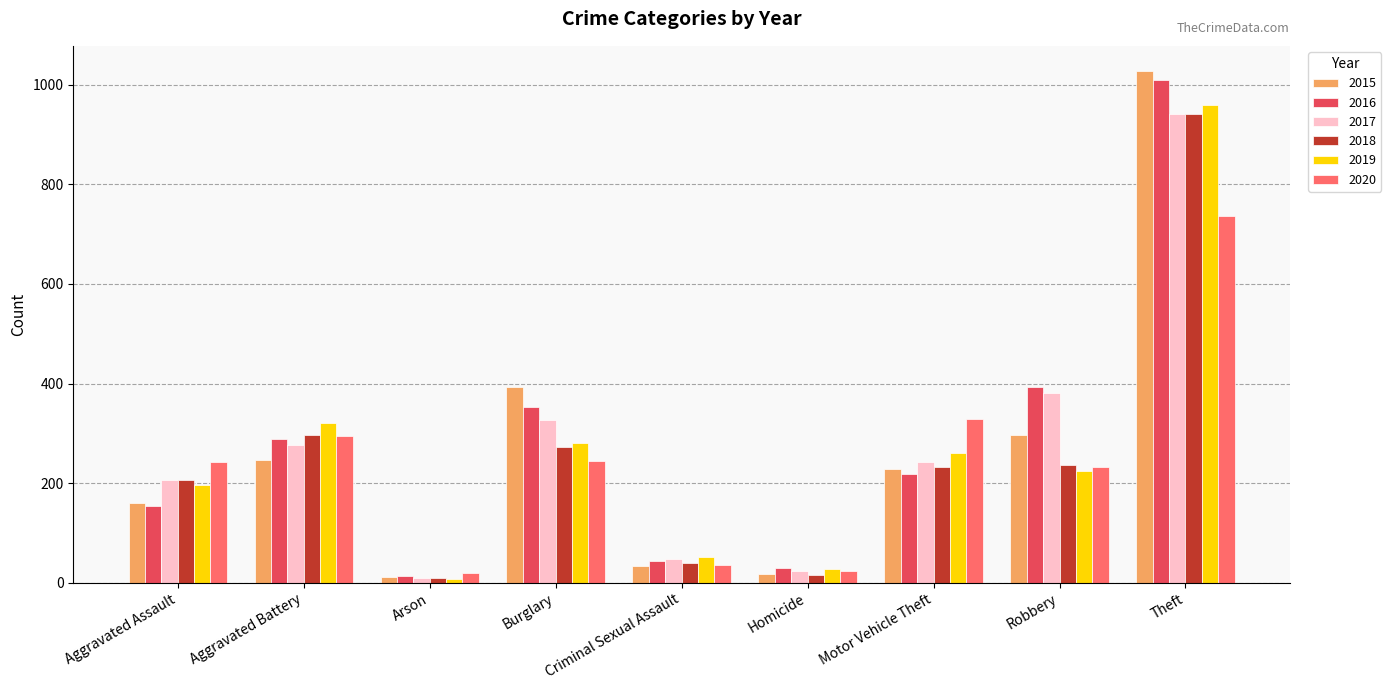

At how many categories does at least one series exceed 474?

1